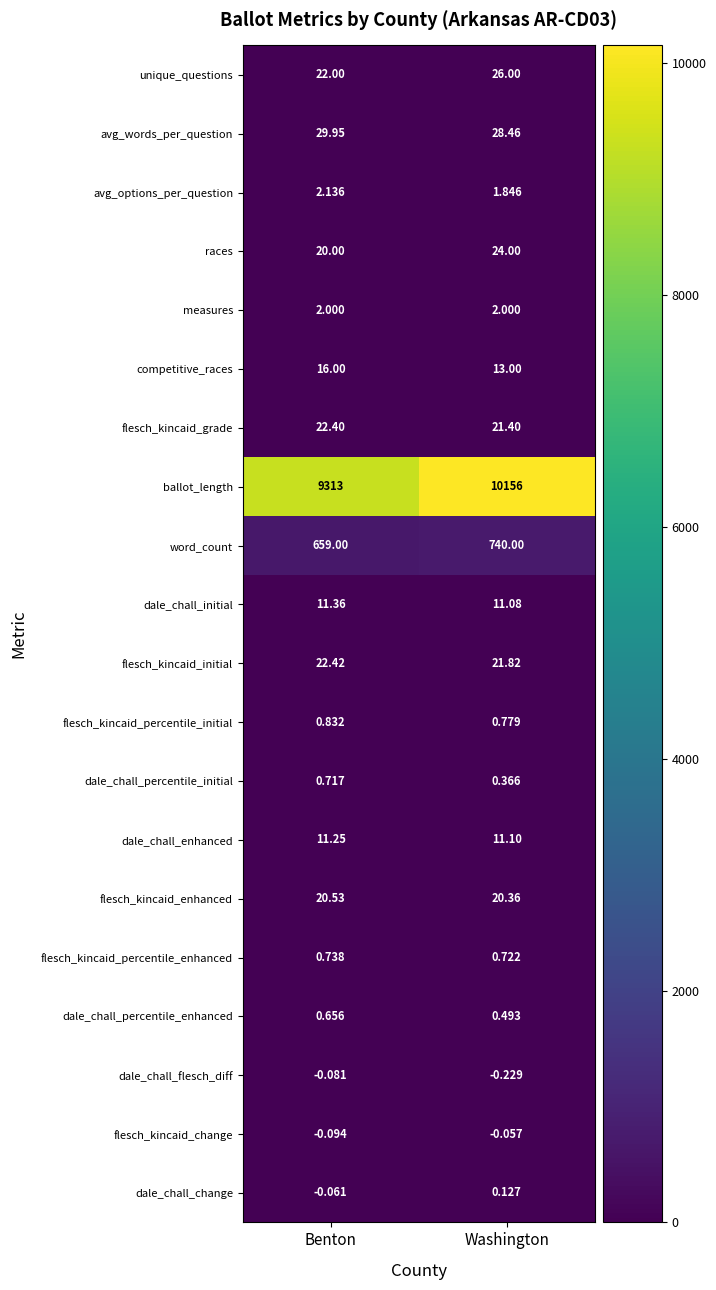

Which category has the highest value in the flesch_kincaid_grade series?

Benton